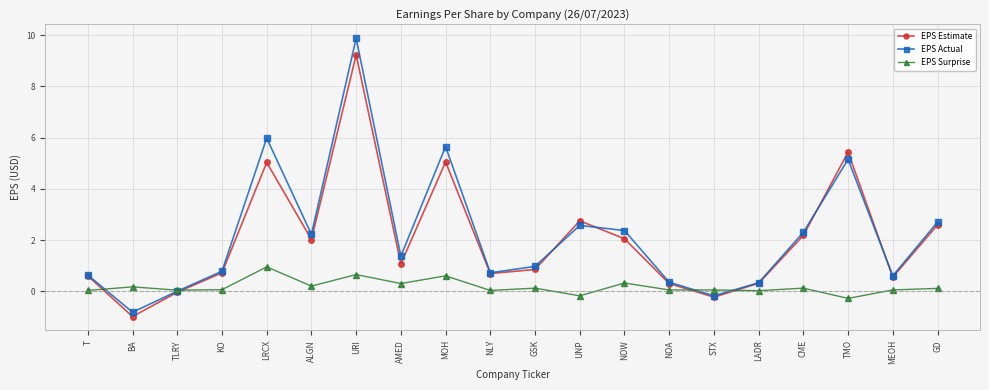

What is the difference between the EPS Surprise values at MEOH and BA?

0.1